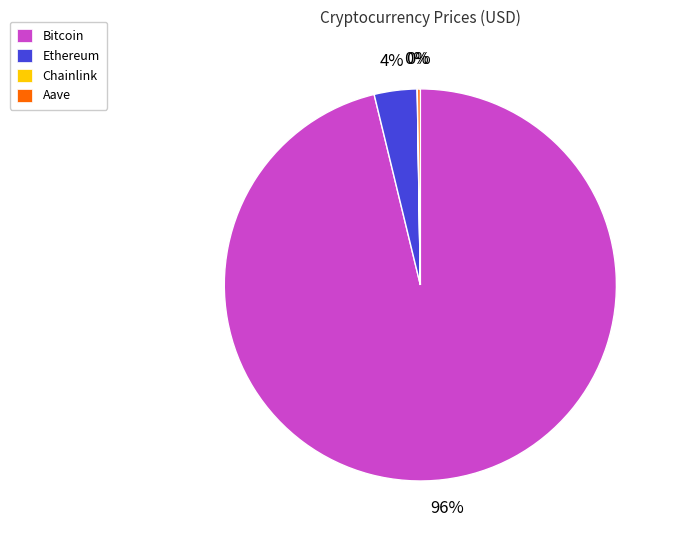

Is it true that Bitcoin is 96% of the pie?

True